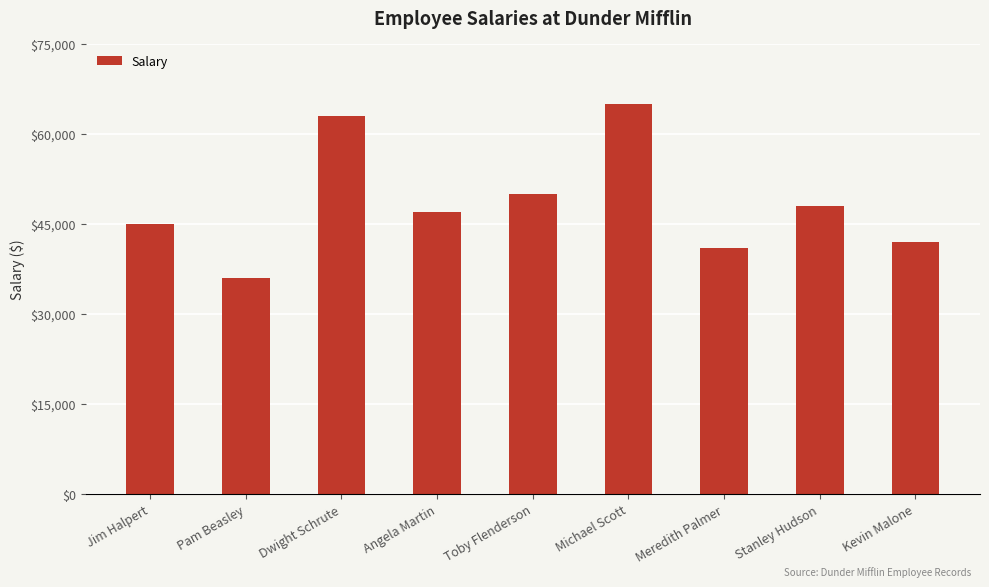

The chart shows a value of 68490 at Stanley Hudson. True or false?

False